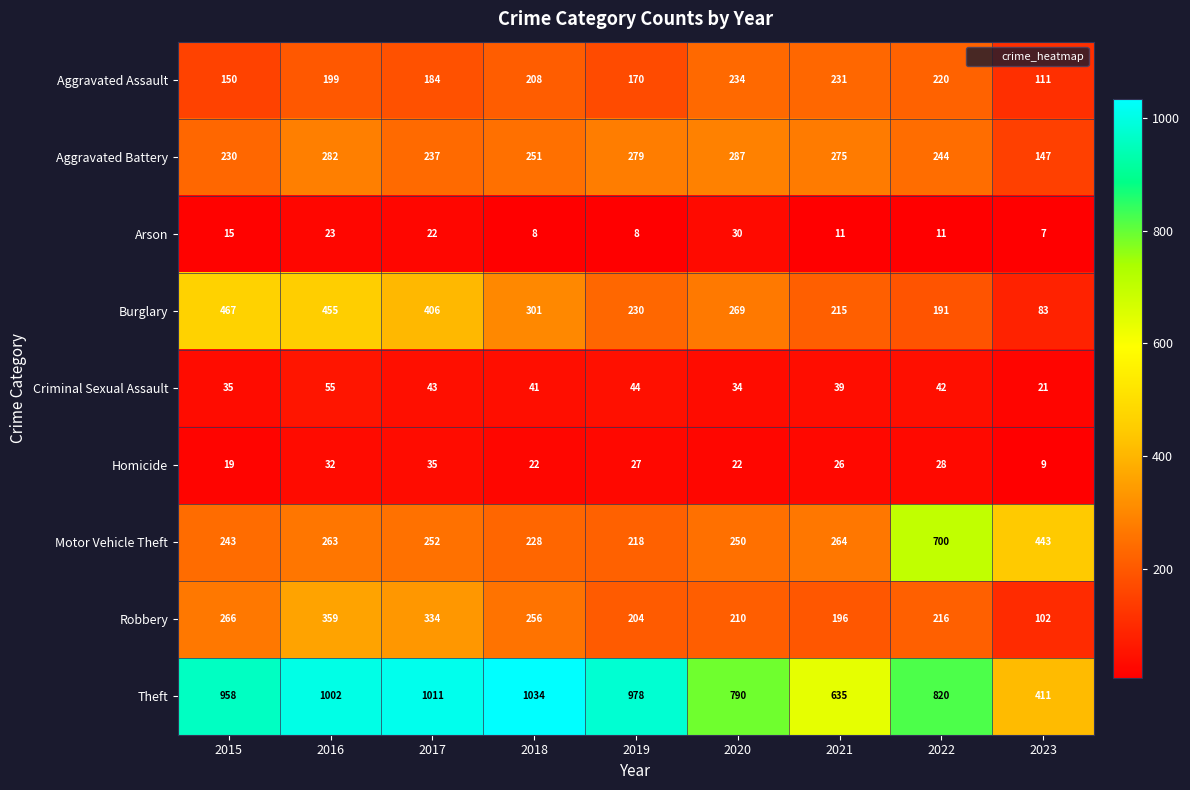

The value of Motor Vehicle Theft at 2019 is 218. True or false?

True